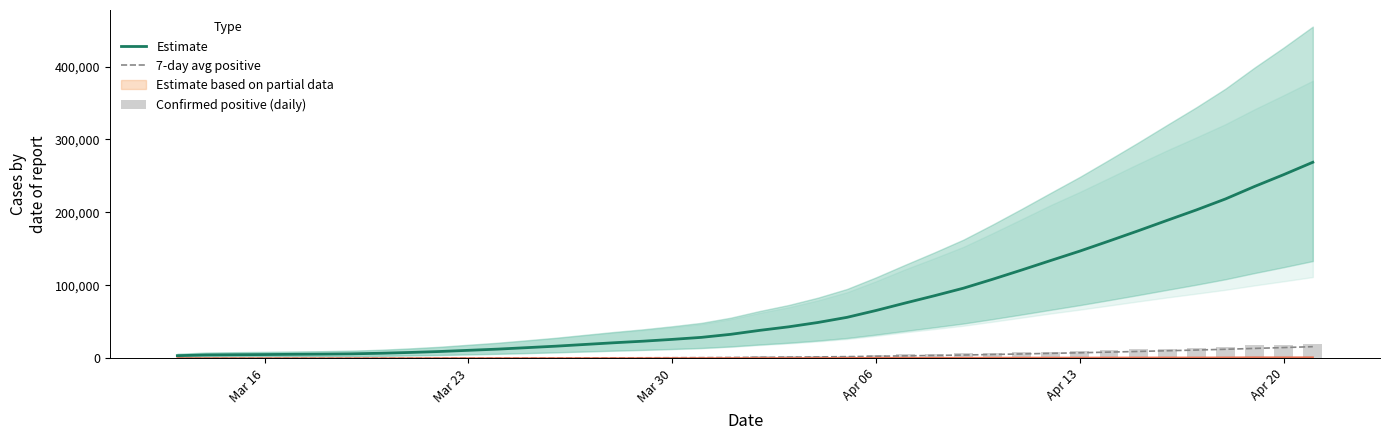

What is the sum of all 7-day avg positive values?

152609.6